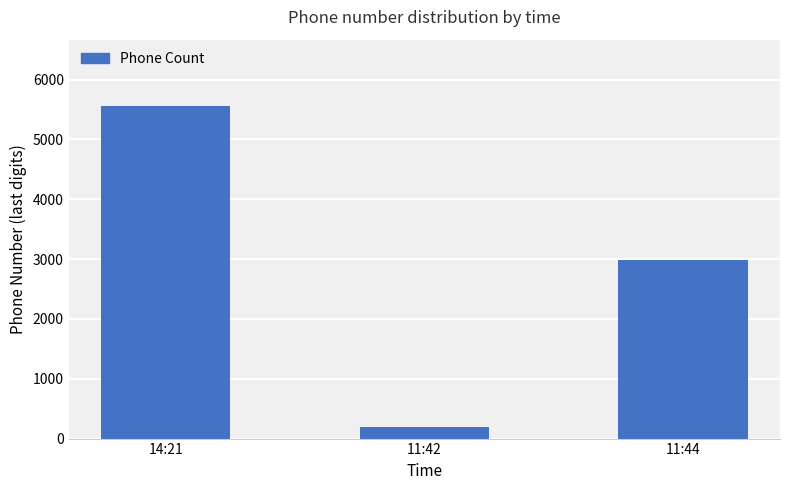

Are the bars grouped side by side (vs. stacked)?

No